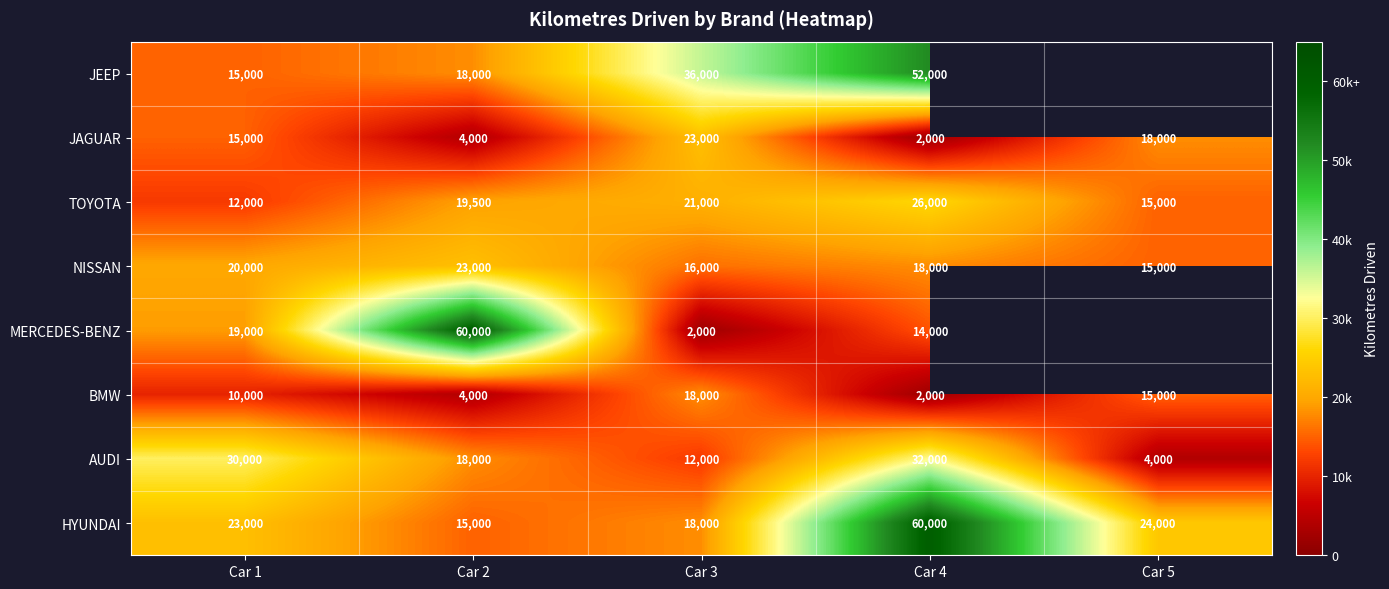

How many TOYOTA values are between 15000 and 21000?

3